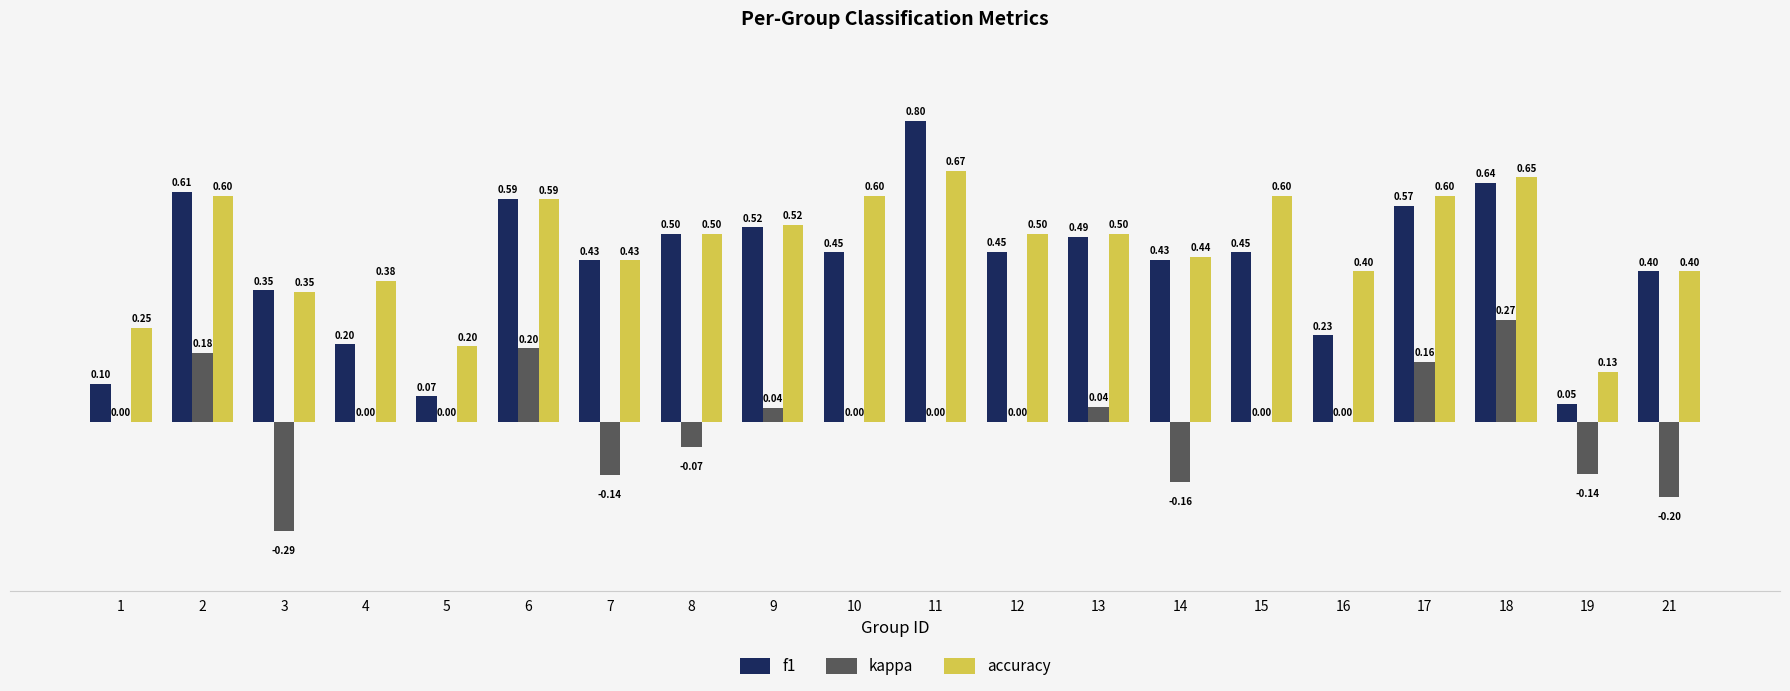

At which category is the sum across all series the highest?

18